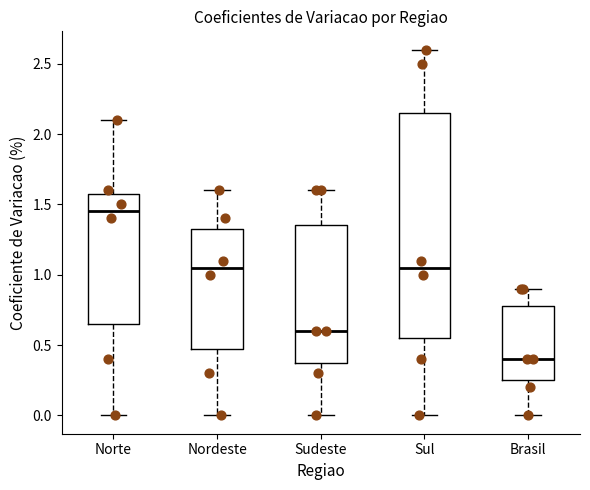

Where does the lower whisker of the box for Nordeste end on the y-axis? The values are not printed on the chart, so give them approximately, as read against the axis.

0.00